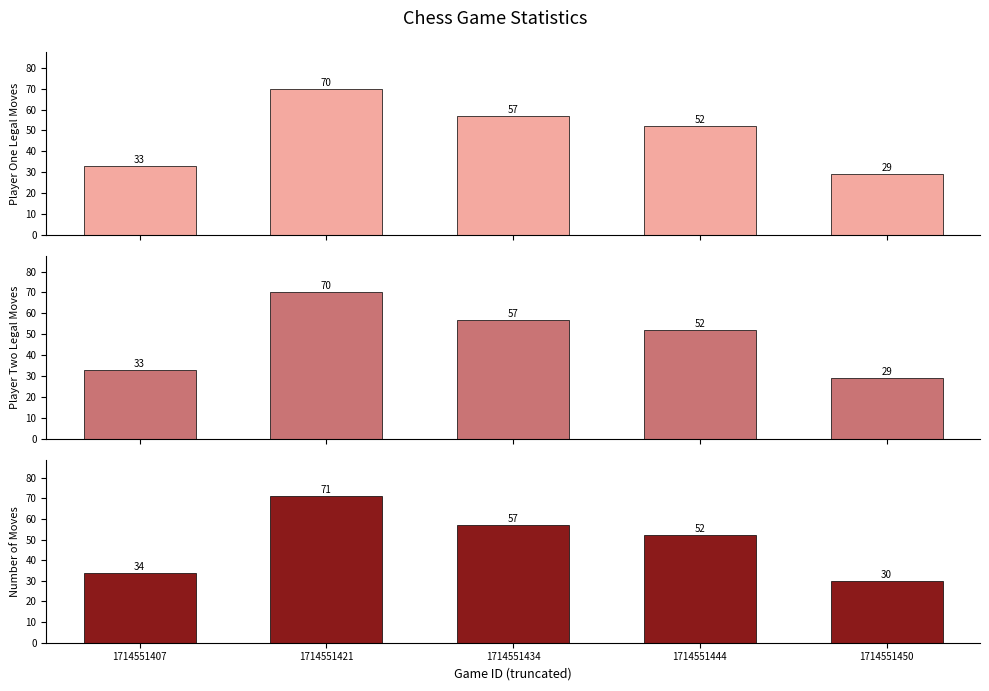

How many bars are there in each group?

3